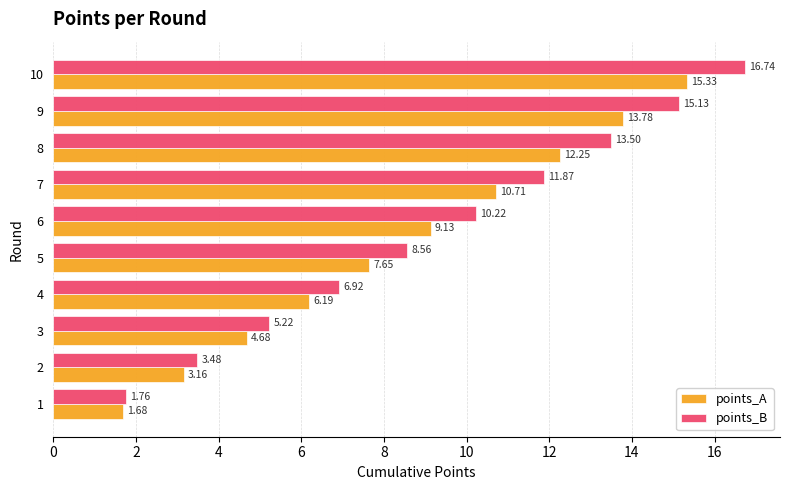

Where is points_A nearest to the value 8?

5